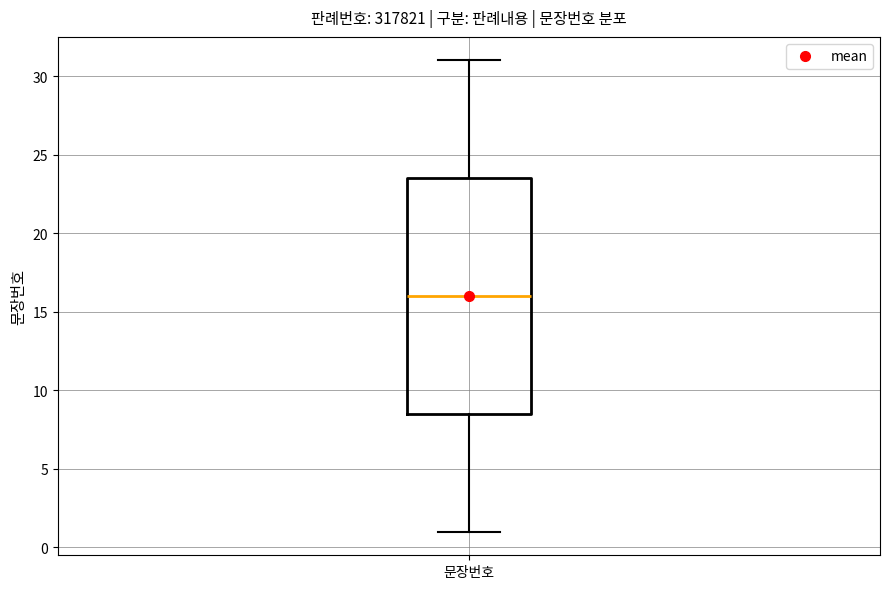

Where does the lower whisker of the box for 문장번호 end on the y-axis? The values are not printed on the chart, so give them approximately, as read against the axis.

1.0